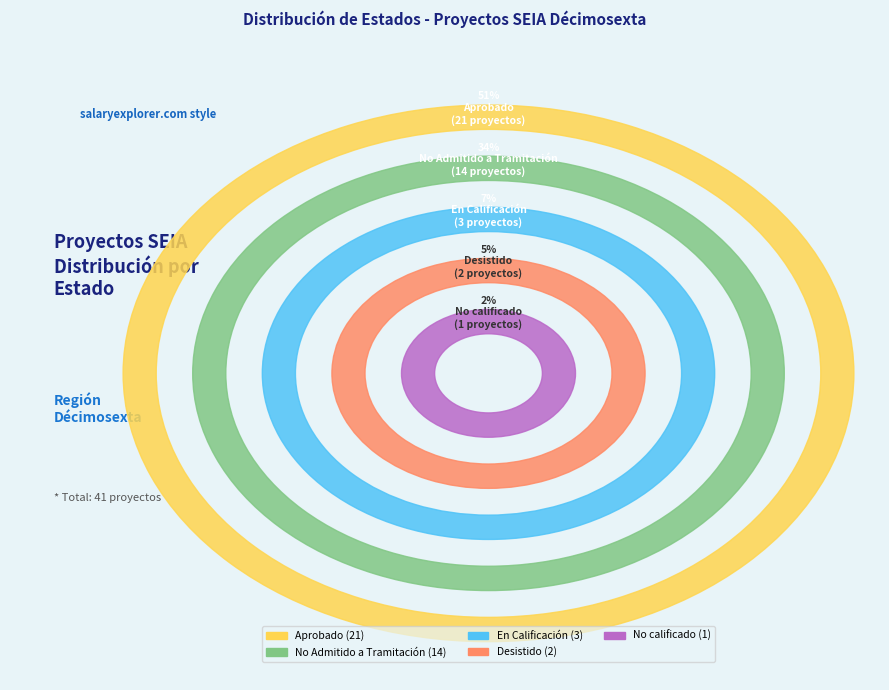

Which slice is the largest?

Aprobado